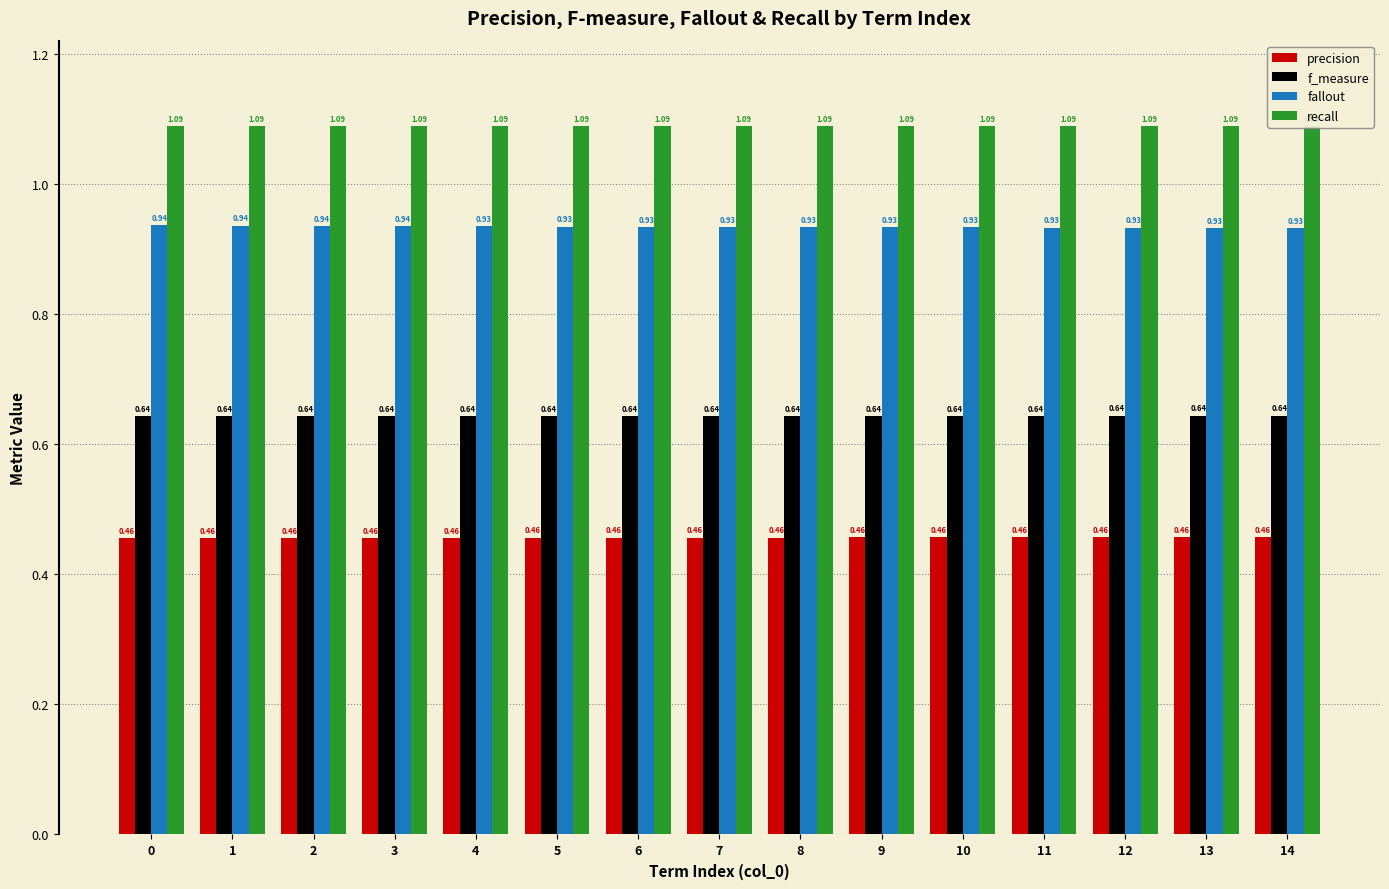

Count the number of data series in this chart.

4